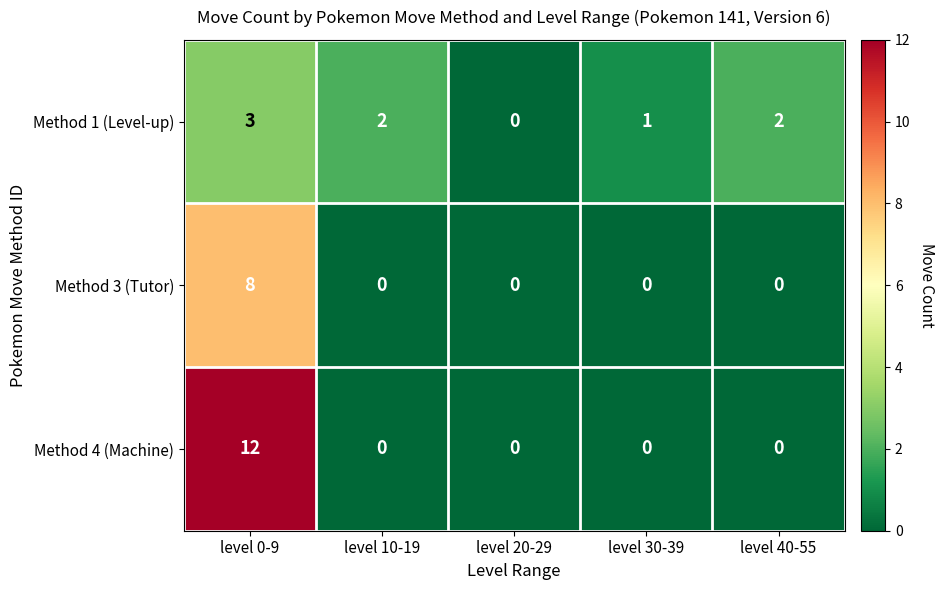

At how many categories does at least one series exceed 11?

1